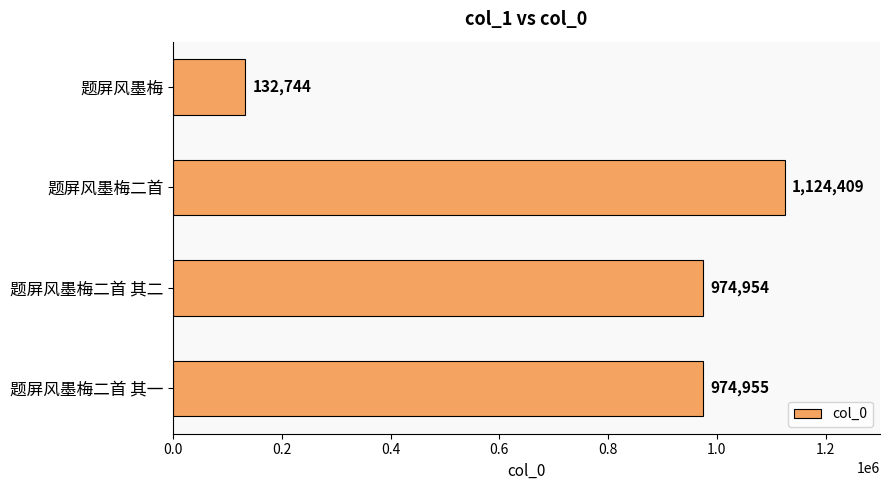

The chart shows a value of 189079 at 题屏风墨梅. True or false?

False